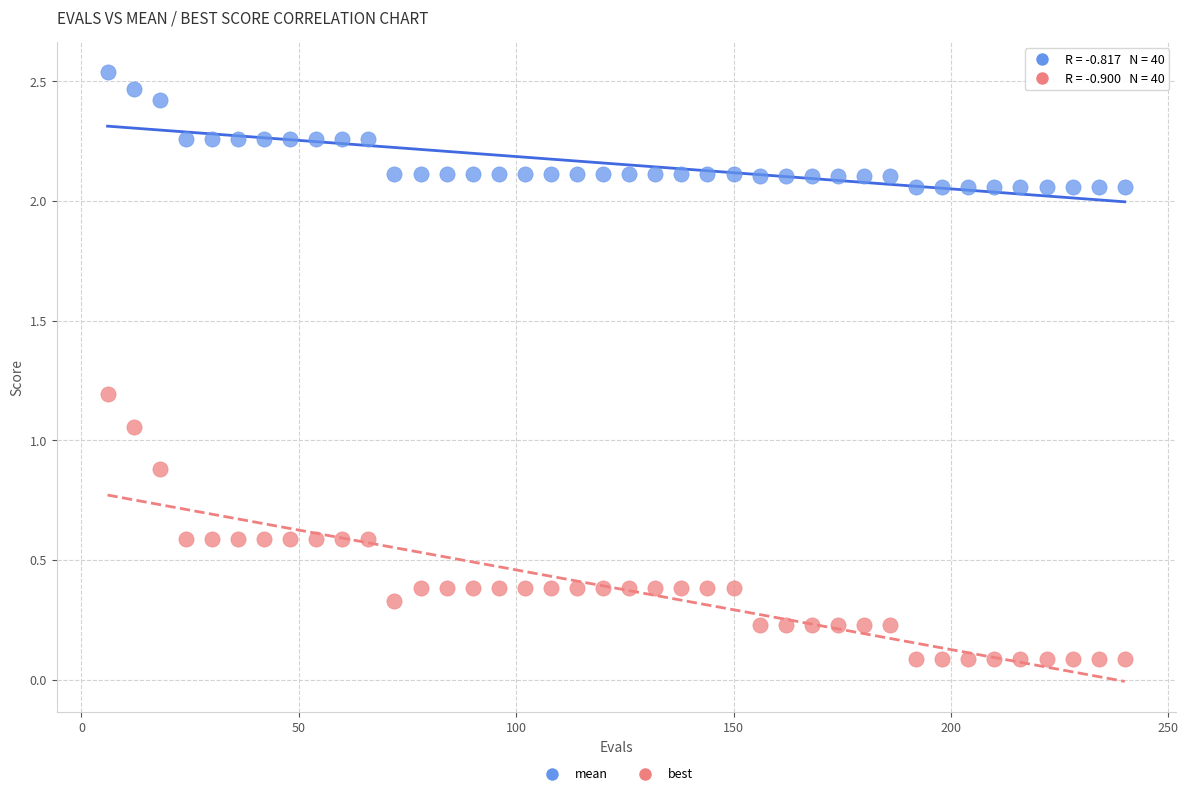

Which series reaches the maximum Y coordinate?

mean